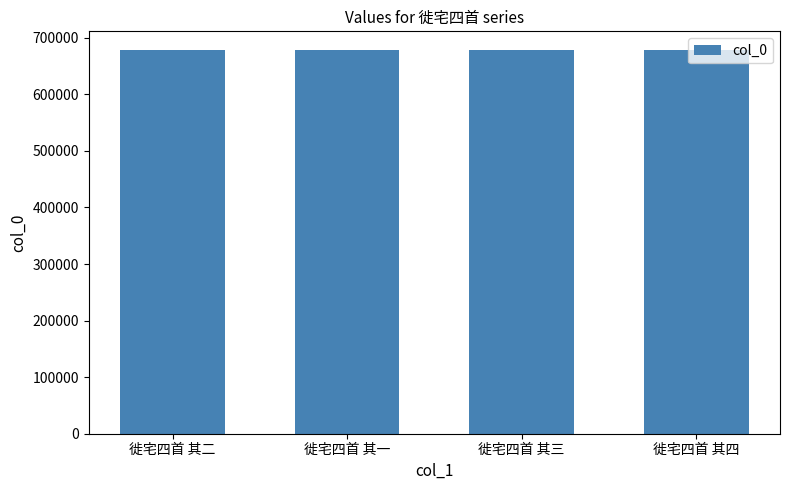

What is the maximum value shown in the chart?

677461